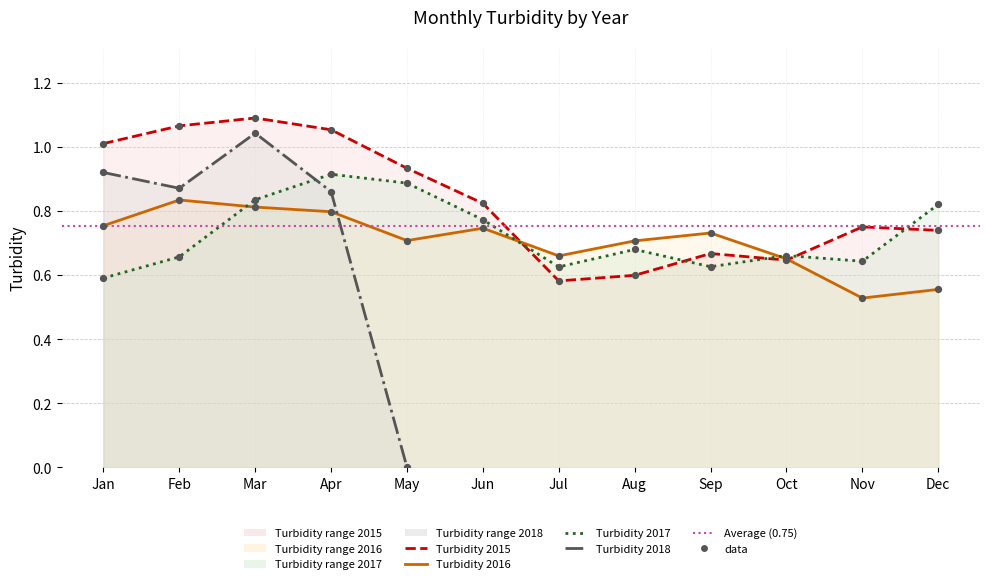

Is the value of 2015 at Jun greater than the value of 2017 at Nov?

Yes